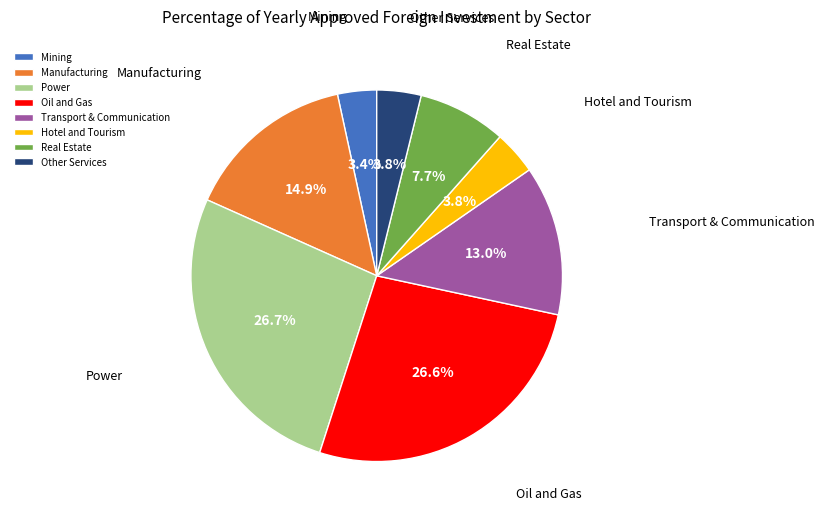

Is Other Services the majority of the pie?

No